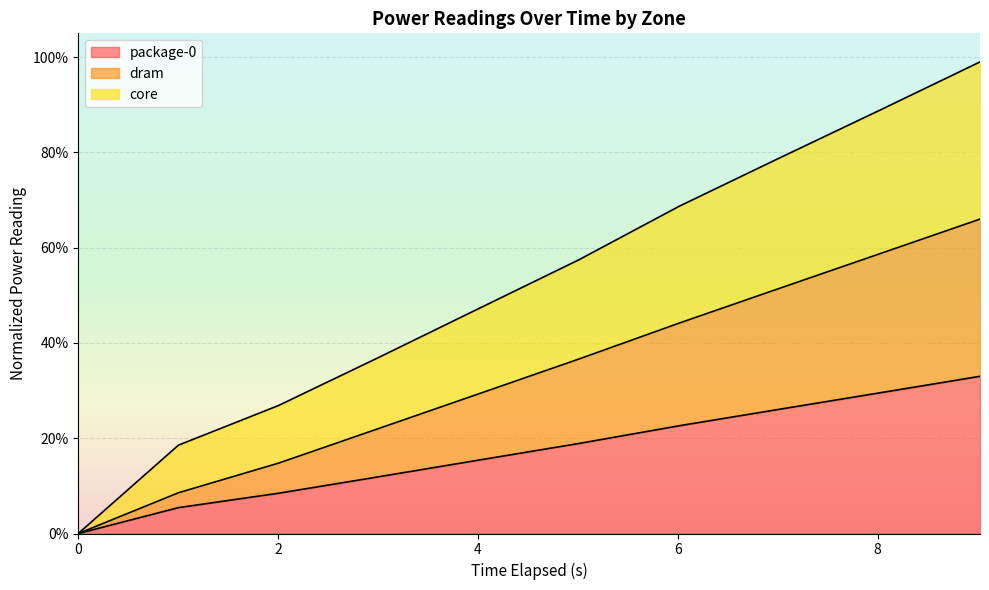

List the series in order of their overall mean, lowest first.

package-0, dram, core